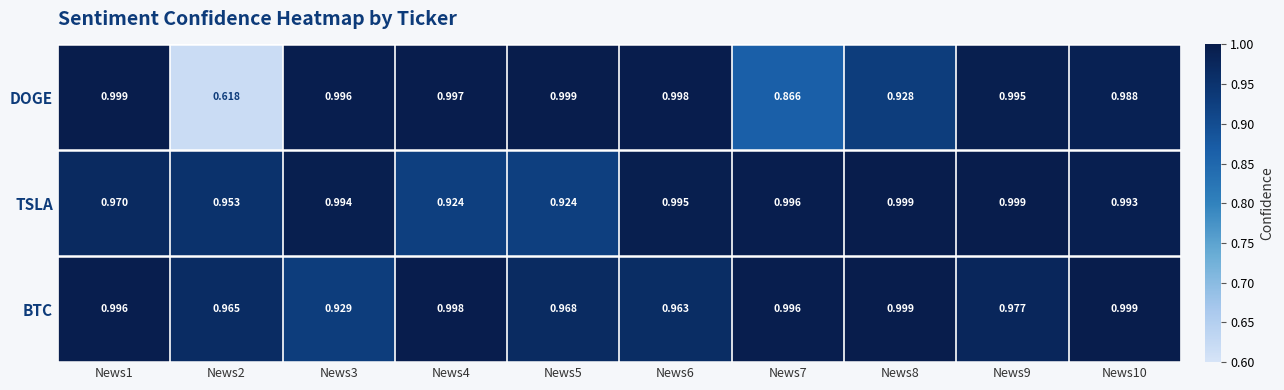

Which series has the largest range (max minus min)?

DOGE